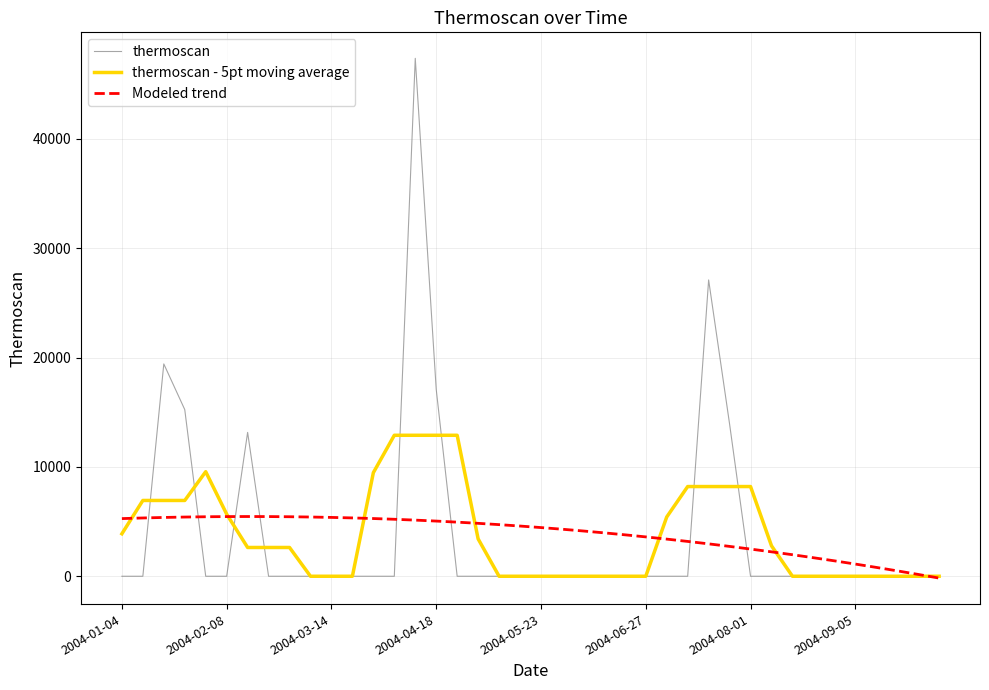

List the series in order of their peak value, highest first.

thermoscan, thermoscan - 5pt moving average, Modeled trend